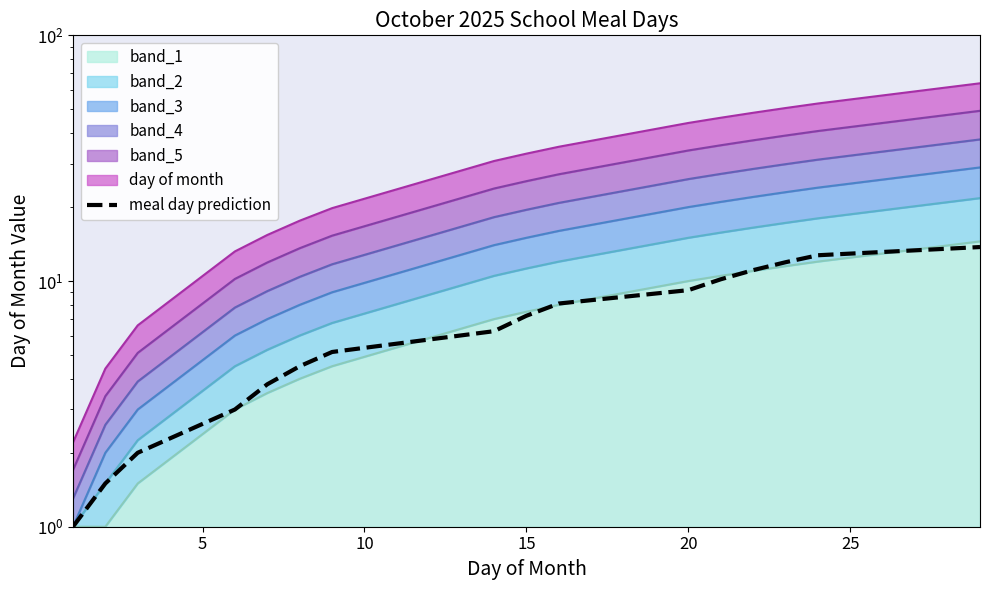

True or false: the data shows 18.4 at 12.

False